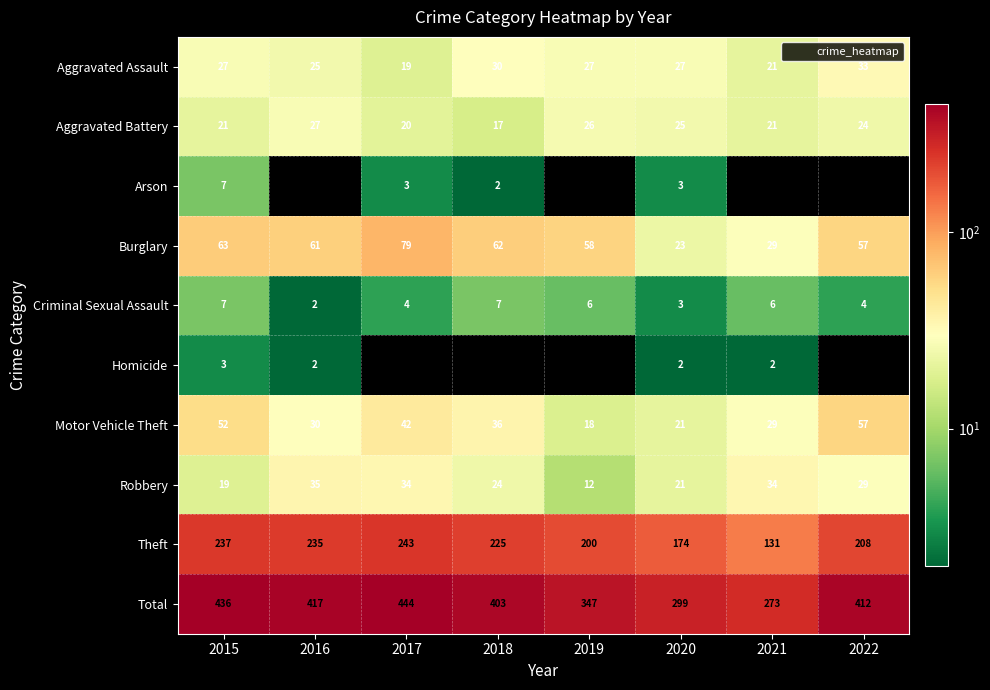

What is the spread (max minus min) of values at 2019?

347